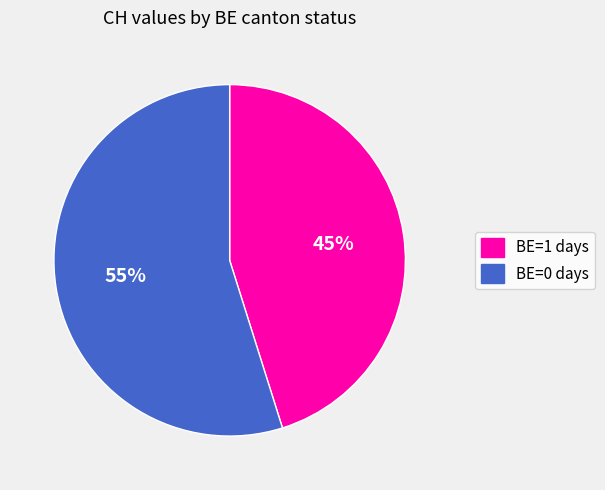

Does any single category account for the majority?

Yes